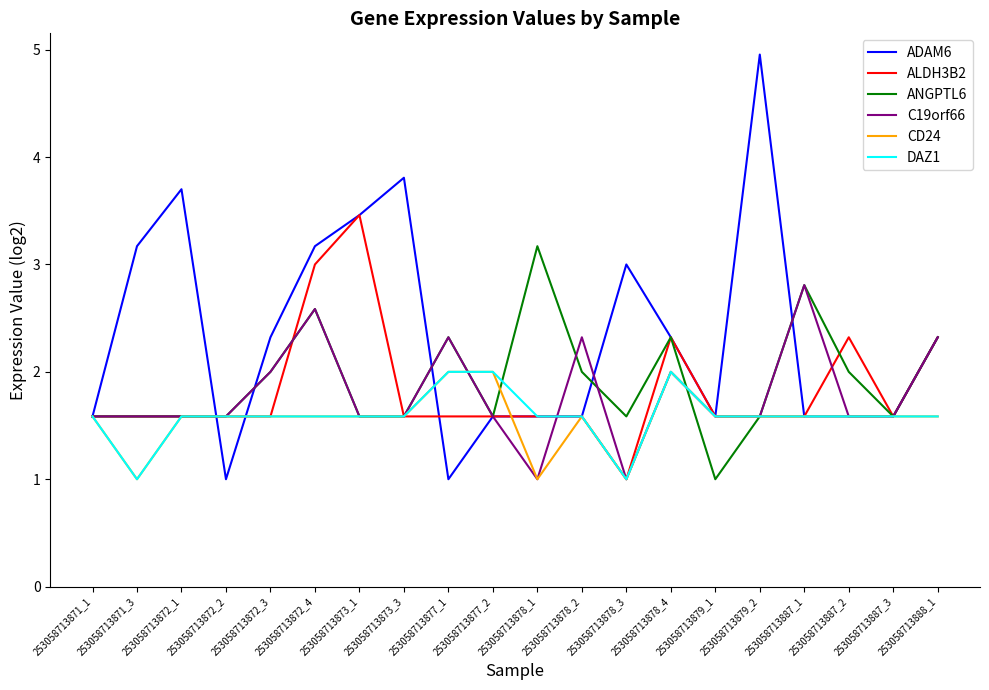

At which category is the sum across all series the highest?

253058713872_4